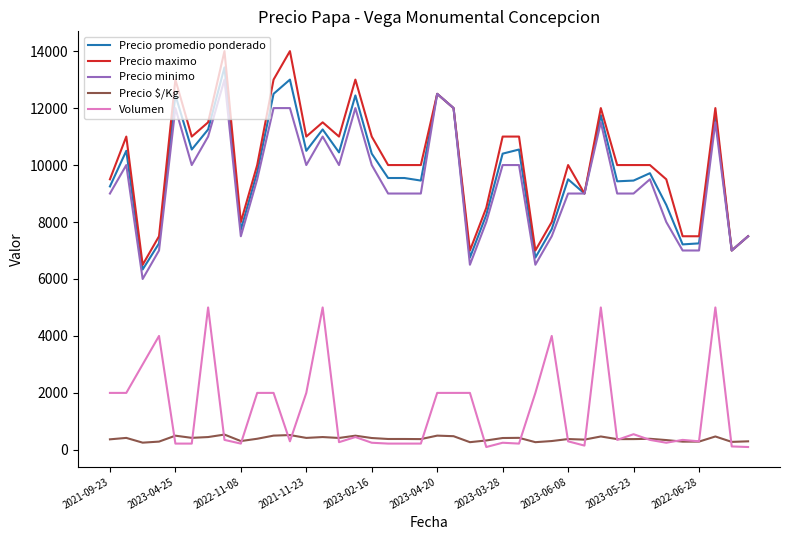

What is the maximum value shown in the chart?

14000